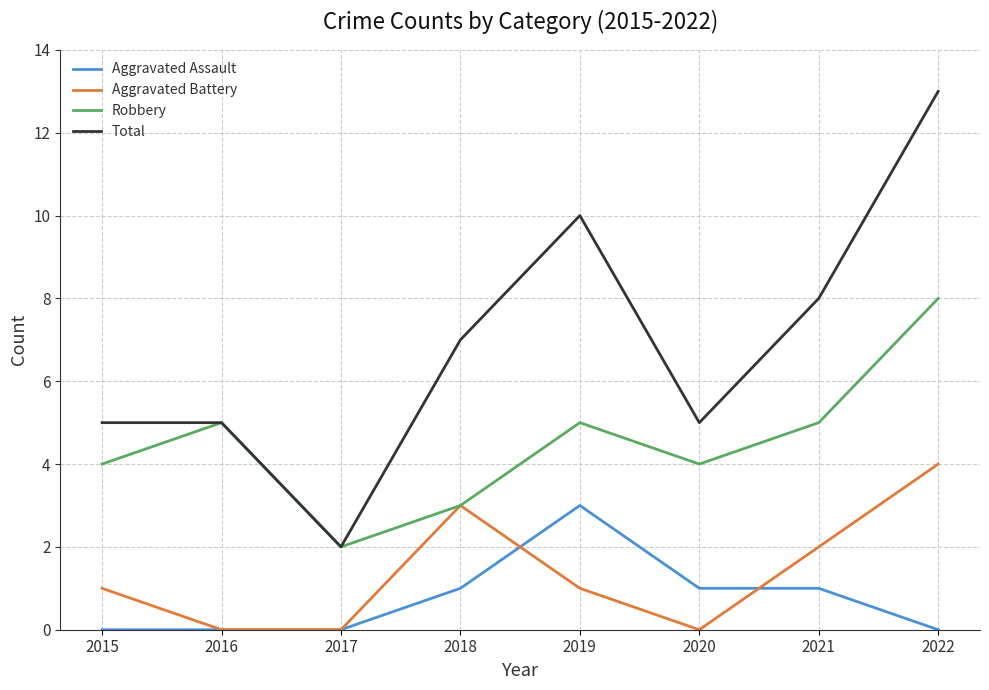

True or false: Total and Aggravated Assault intersect in this chart.

False